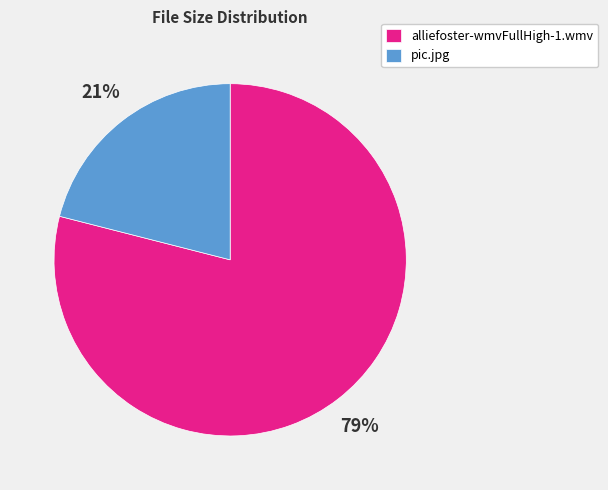

The alliefoster-wmvFullHigh-1.wmv slice represents 79% of the pie. True or false?

True